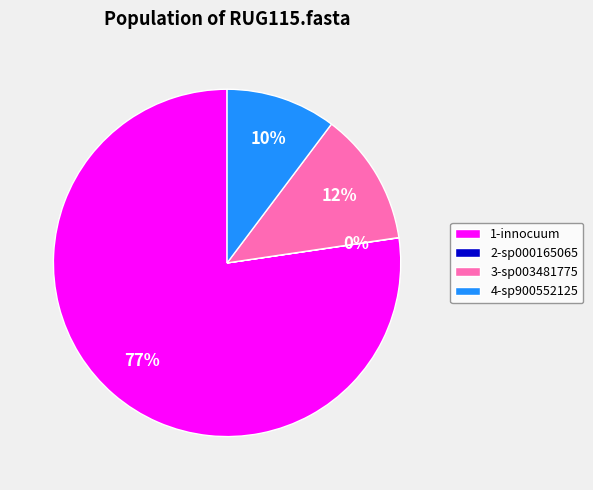

Combined, do 3-sp003481775 and 1-innocuum account for over 50%?

Yes